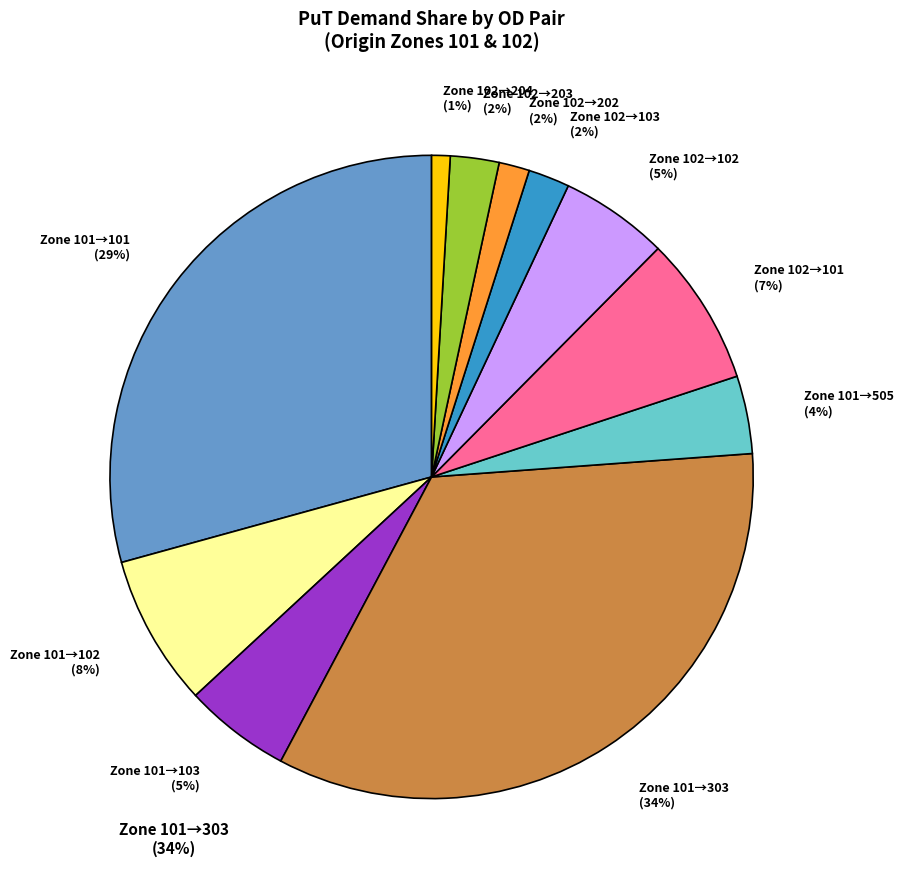

The Zone 102→203 (2%) slice represents 13% of the pie. True or false?

False